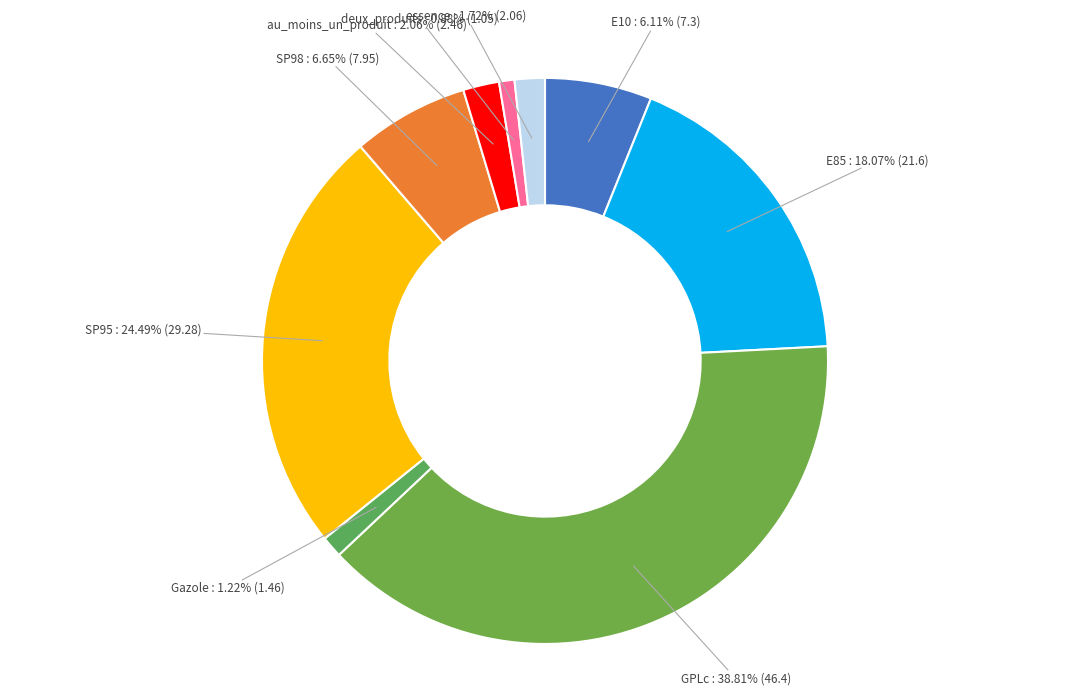

True or false: SP98 accounts for 7% of the total.

True